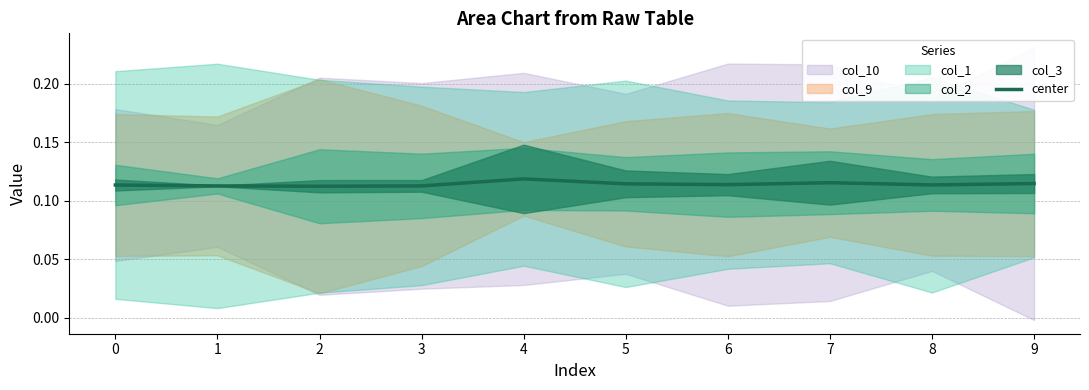

Rank the categories by value from highest to lowest.

4, 7, 9, 5, 6, 8, 0, 3, 1, 2